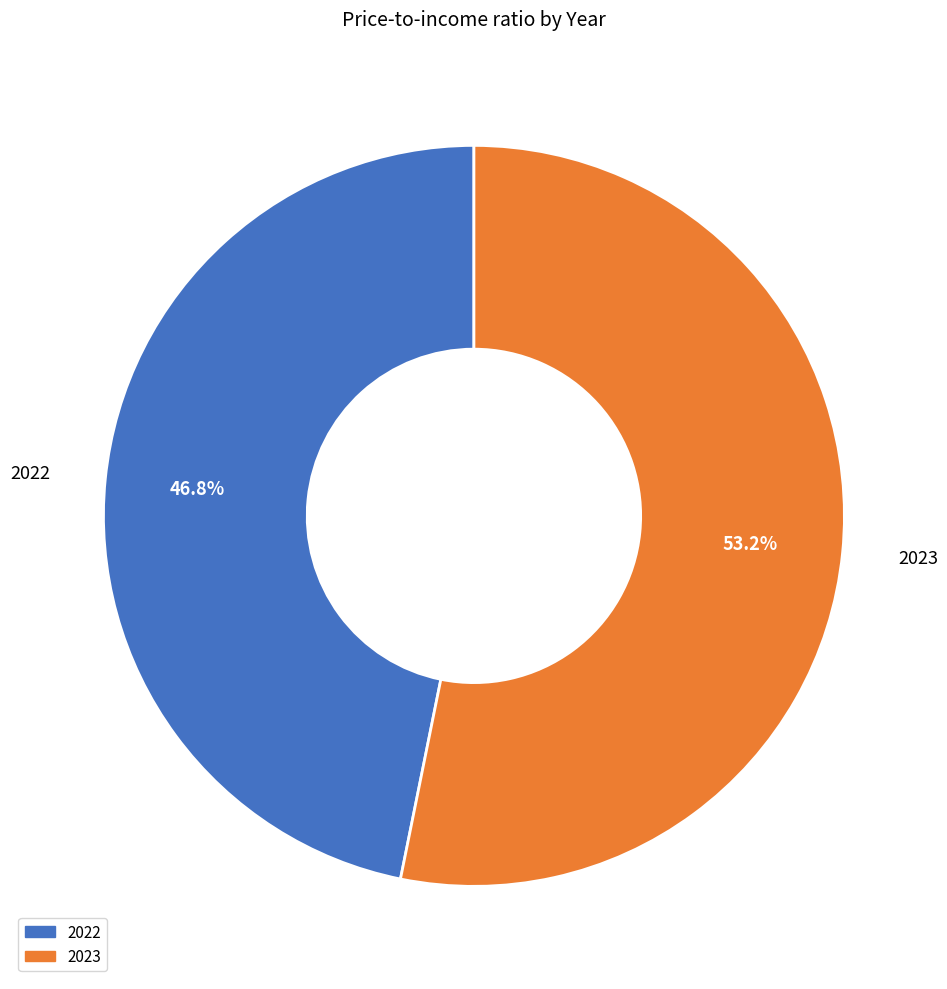

The 2022 slice represents 61% of the pie. True or false?

False